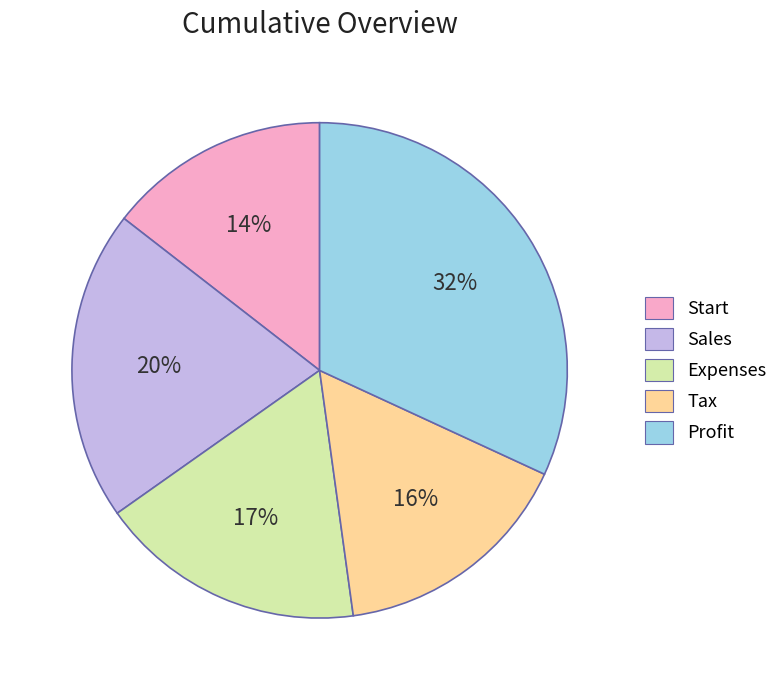

Between Sales and Start, which is larger?

Sales